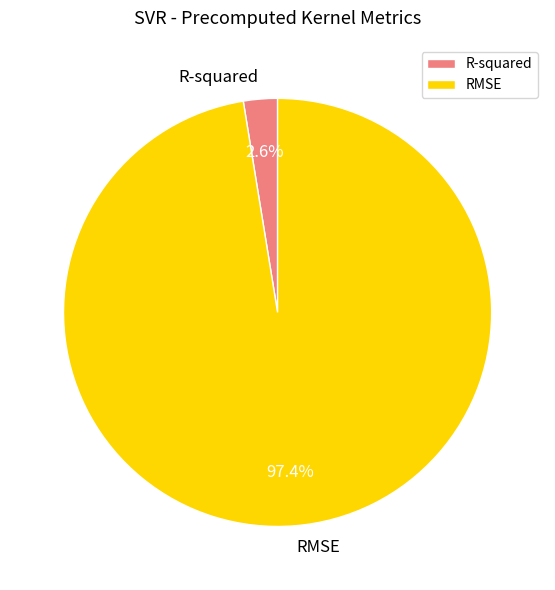

To the nearest percent, what percentage of the pie is RMSE?

97%